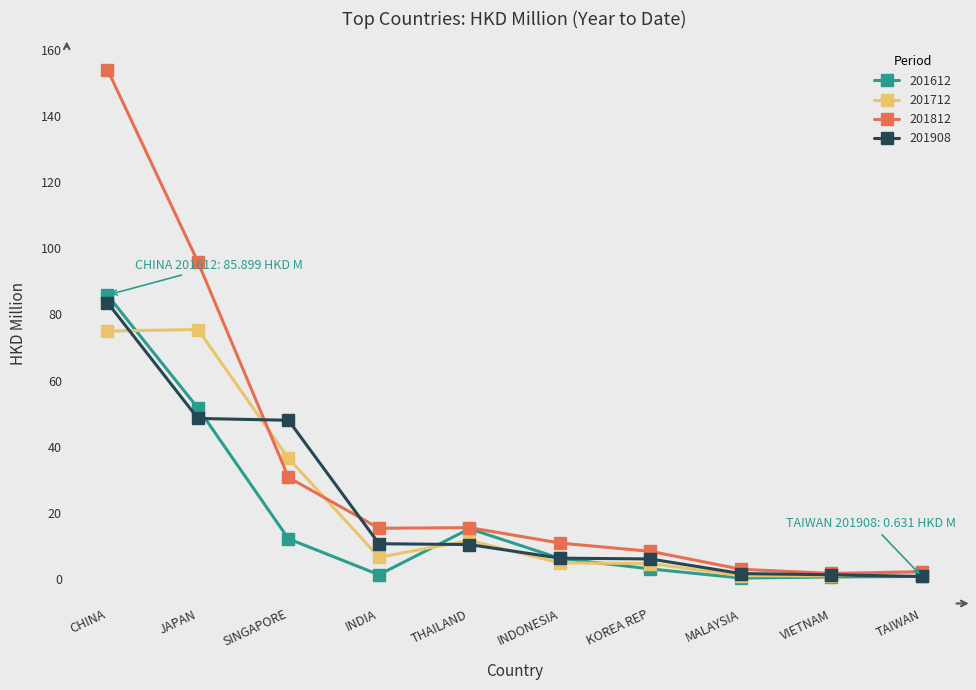

What is the total value across all series at JAPAN?

271.5